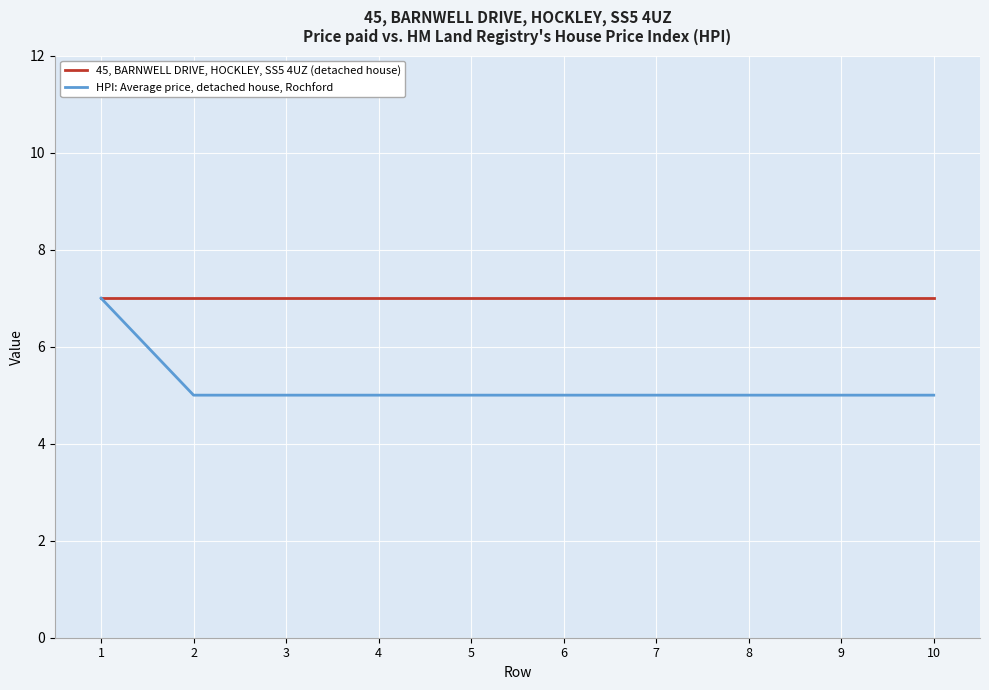

What are all the series names shown in the legend?

45, BARNWELL DRIVE, HOCKLEY, SS5 4UZ (detached house), HPI: Average price, detached house, Rochford